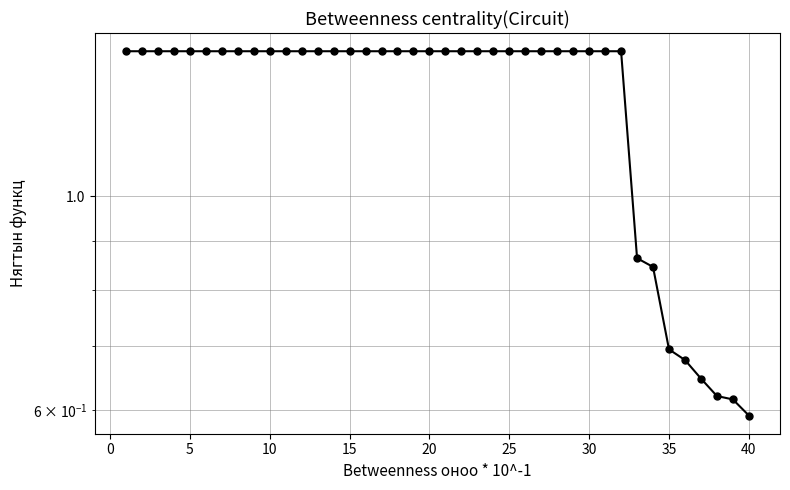

What is the difference between the maximum and second lowest values?

0.8